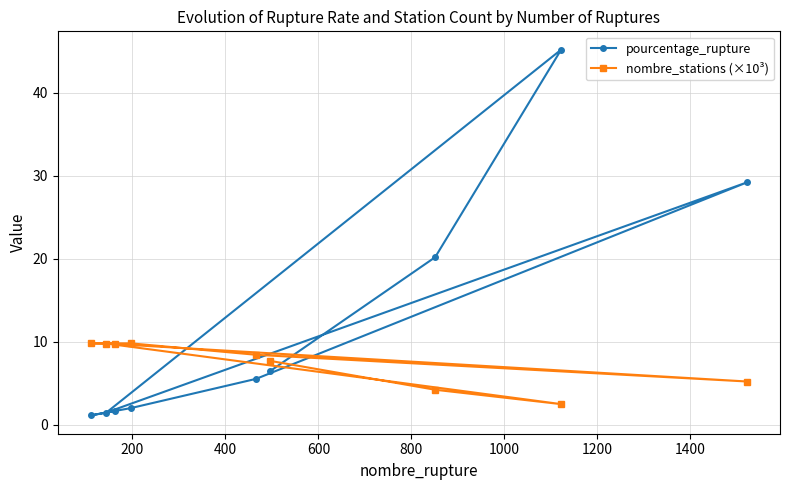

Reading left to right, transcribe all the data shown in this chart.

pourcentage_rupture: 1.1	1.5	1.7	2.0	5.5	6.4	20.2	45.2	29.2
nombre_stations (×10³): 9.8	9.8	9.8	9.8	8.4	7.7	4.2	2.5	5.2